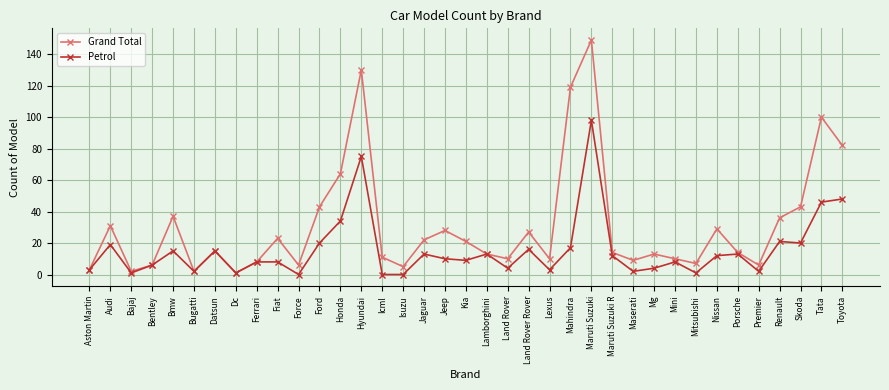

Where is the first local maximum for Petrol?

Audi